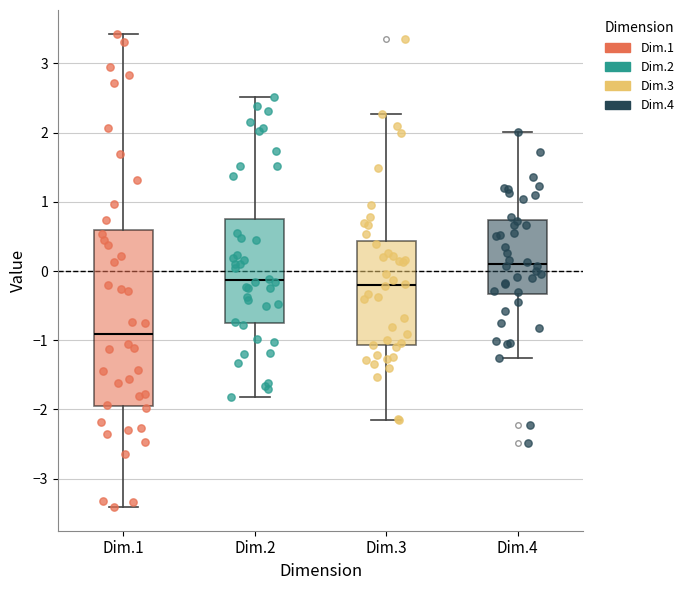

Which box has the highest median line?

Dim.4